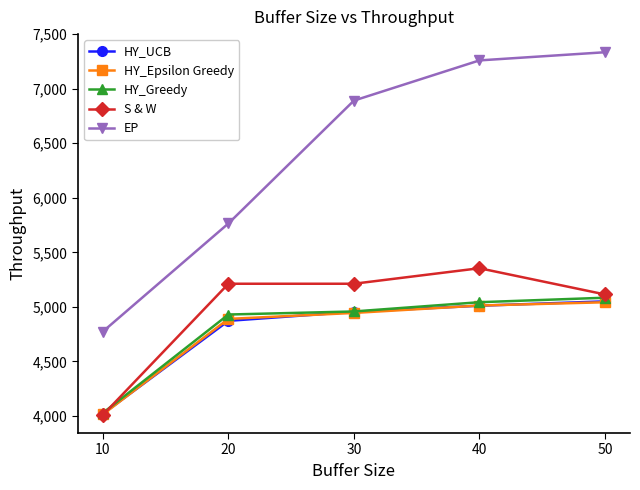

Where do HY_Epsilon Greedy and S & W first cross each other?

10 and 20